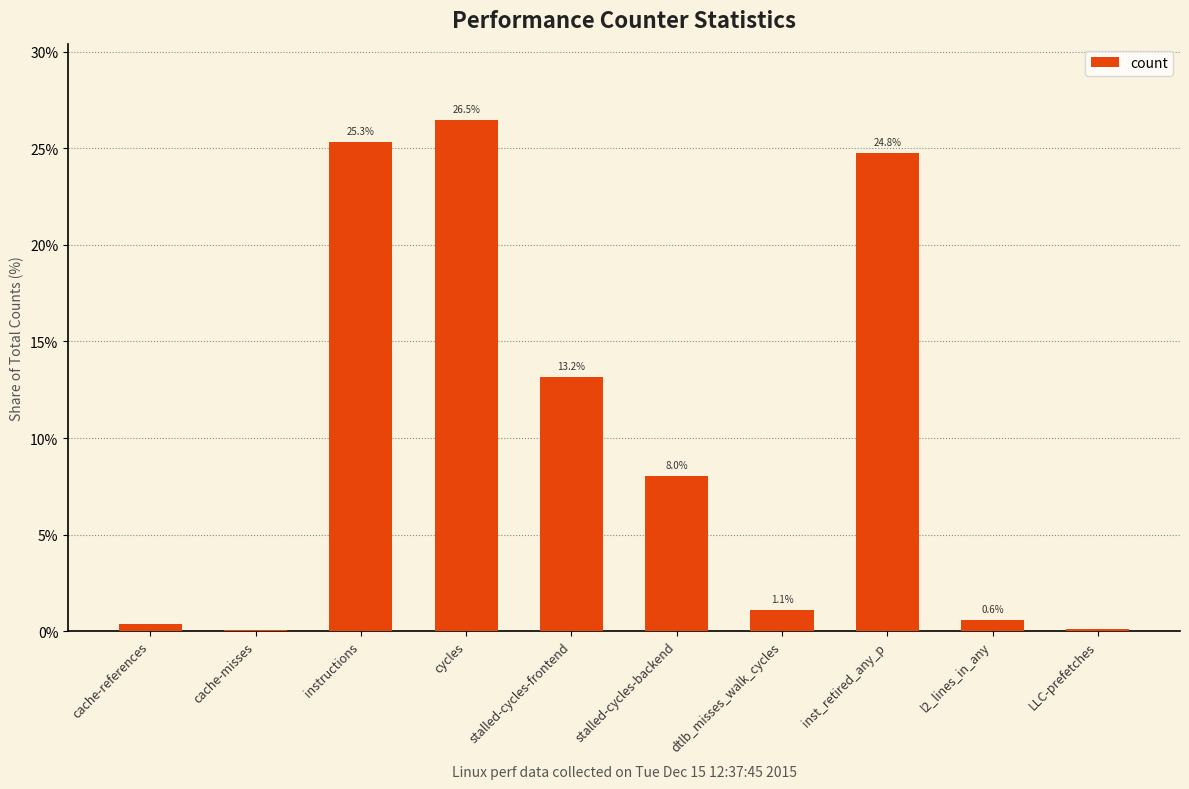

At which category does the chart reach its peak across all series?

cycles